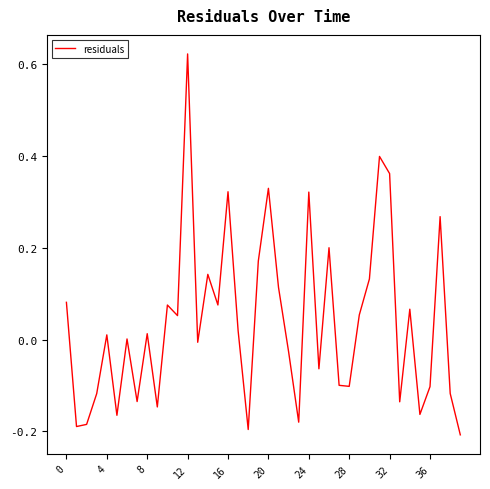

What is the value of the 35th point from the left?

0.1